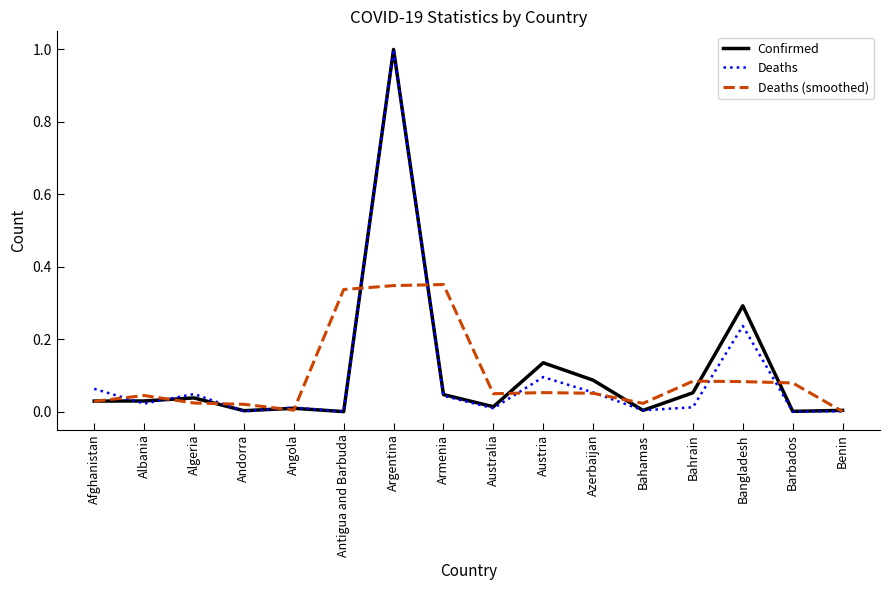

True or false: Deaths has more than 2 points higher than both neighbors.

True